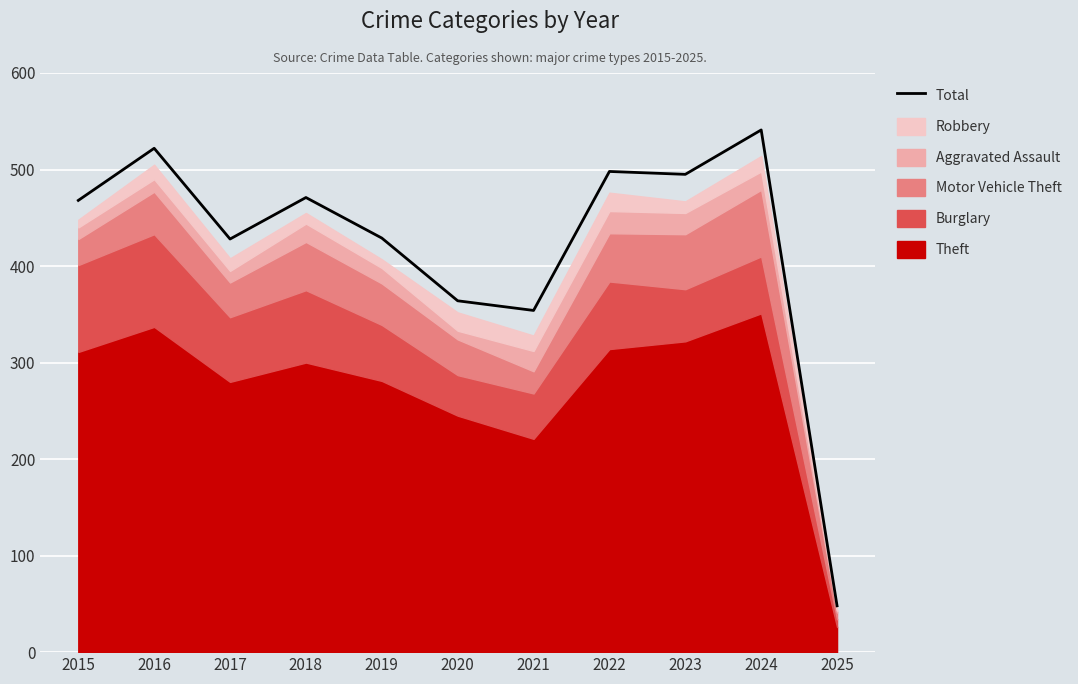

What is the ratio of the value at 2018 to the value at 2015?

1.0